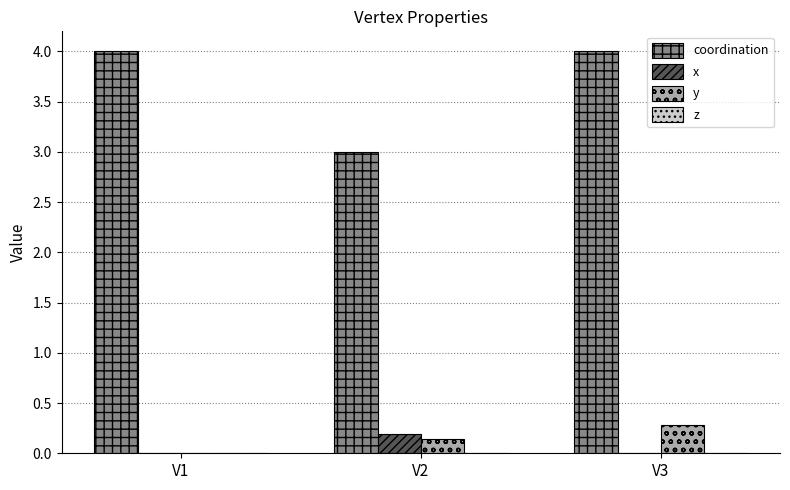

At which label is y closest to 0?

V1